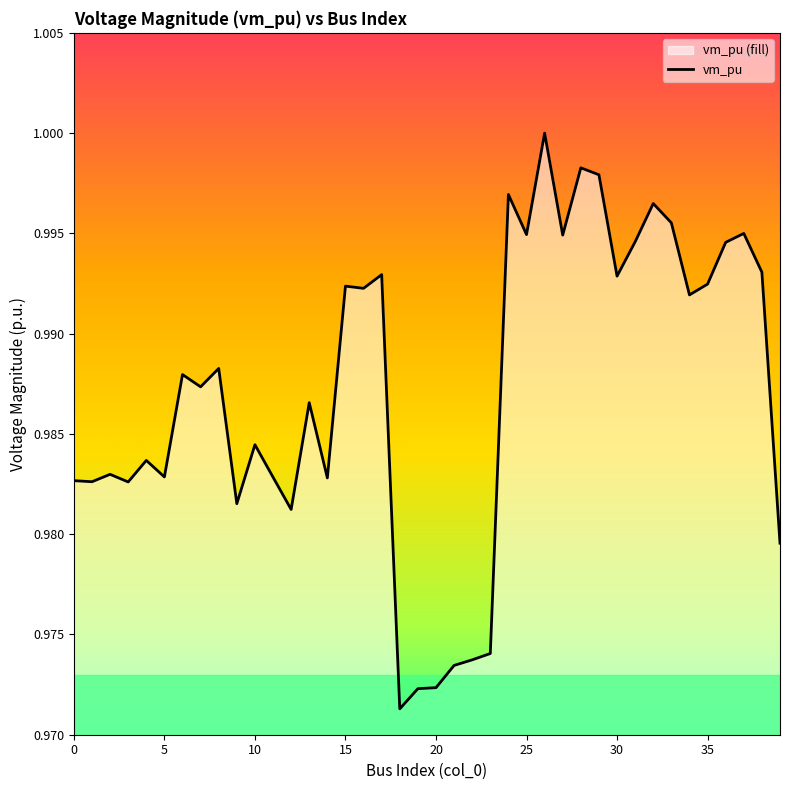

What is the label of the 3rd point from the right?

37